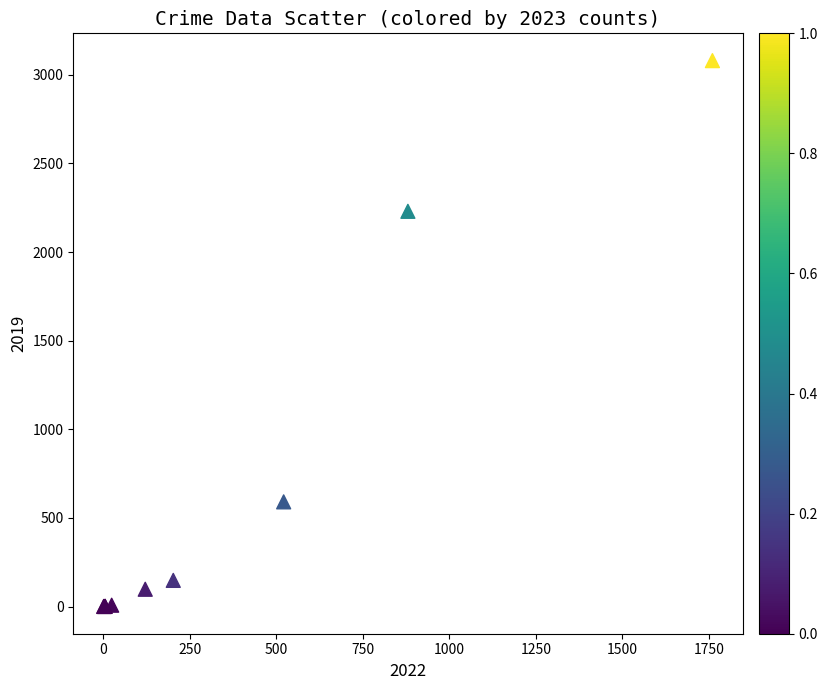

What Y value in the scatter plot is closest to 1540?

2230